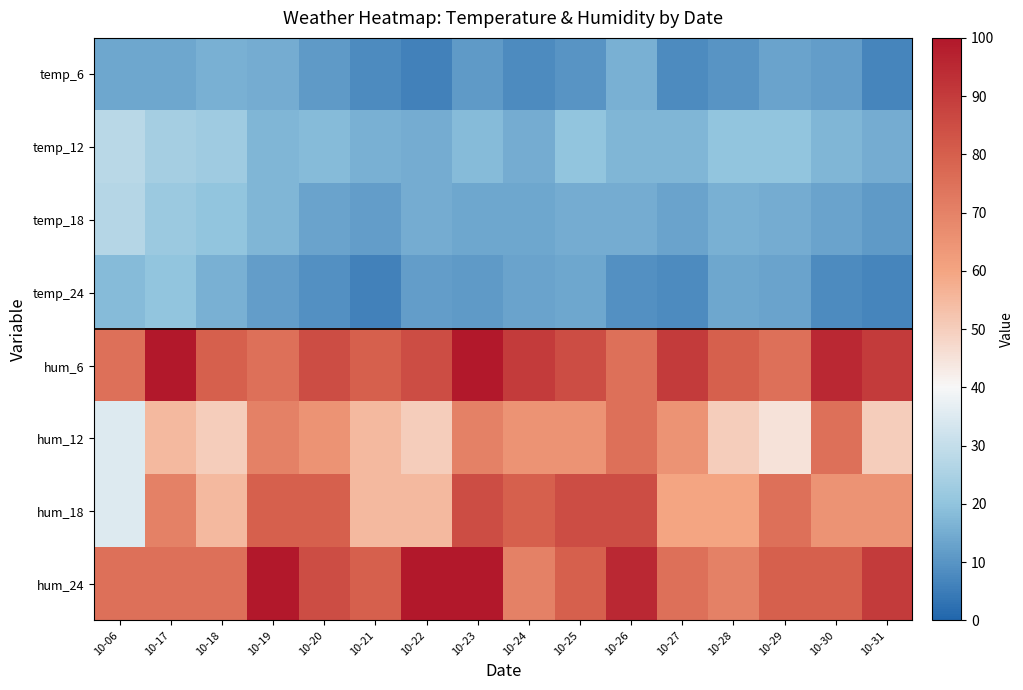

Reading right to left, list all the values displayed in this chart.

temp_6: 10-31=7	10-30=12	10-29=13	10-28=10	10-27=8	10-26=16	10-25=10	10-24=8	10-23=11	10-22=6	10-21=8	10-20=11	10-19=15	10-18=16	10-17=14	10-06=14
temp_12: 10-31=15	10-30=17	10-29=20	10-28=20	10-27=17	10-26=17	10-25=20	10-24=15	10-23=18	10-22=15	10-21=16	10-20=18	10-19=17	10-18=23	10-17=24	10-06=28
temp_18: 10-31=11	10-30=13	10-29=15	10-28=16	10-27=13	10-26=15	10-25=15	10-24=14	10-23=14	10-22=15	10-21=12	10-20=13	10-19=17	10-18=20	10-17=22	10-06=27
temp_24: 10-31=7	10-30=8	10-29=13	10-28=14	10-27=8	10-26=9	10-25=14	10-24=13	10-23=11	10-22=12	10-21=6	10-20=9	10-19=12	10-18=16	10-17=20	10-06=18
hum_6: 10-31=90	10-30=95	10-29=75	10-28=80	10-27=90	10-26=75	10-25=85	10-24=90	10-23=100	10-22=85	10-21=80	10-20=85	10-19=75	10-18=80	10-17=100	10-06=75
hum_12: 10-31=50	10-30=75	10-29=45	10-28=50	10-27=65	10-26=75	10-25=65	10-24=65	10-23=70	10-22=50	10-21=55	10-20=65	10-19=70	10-18=50	10-17=55	10-06=35
hum_18: 10-31=65	10-30=65	10-29=75	10-28=60	10-27=60	10-26=85	10-25=85	10-24=80	10-23=85	10-22=55	10-21=55	10-20=80	10-19=80	10-18=55	10-17=70	10-06=35
hum_24: 10-31=90	10-30=80	10-29=80	10-28=70	10-27=75	10-26=95	10-25=80	10-24=70	10-23=100	10-22=100	10-21=80	10-20=85	10-19=100	10-18=75	10-17=75	10-06=75